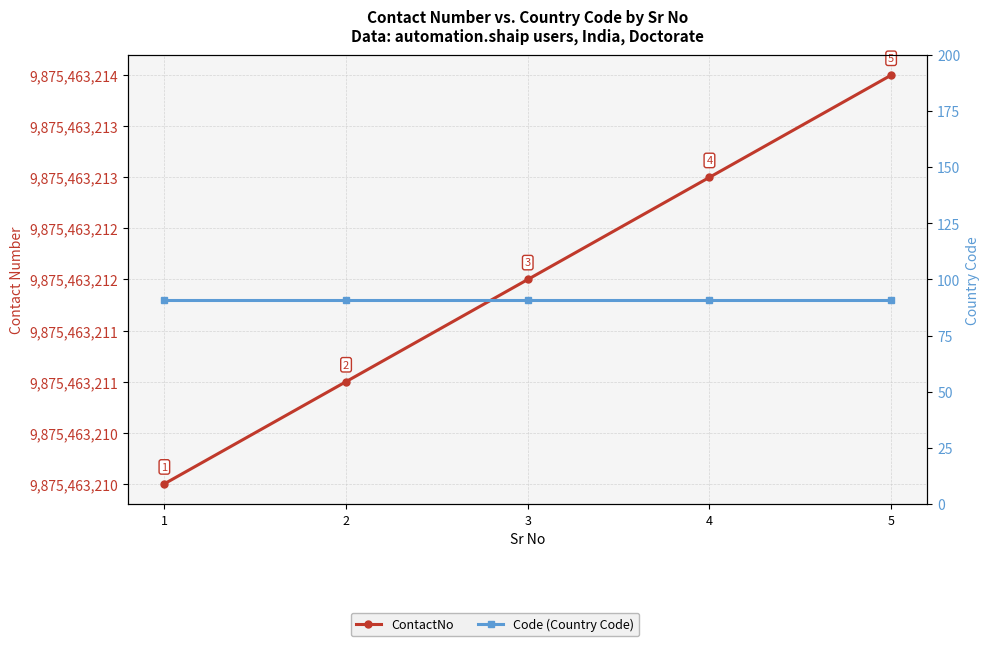

True or false: ContactNo and Code (Country Code) intersect in this chart.

False